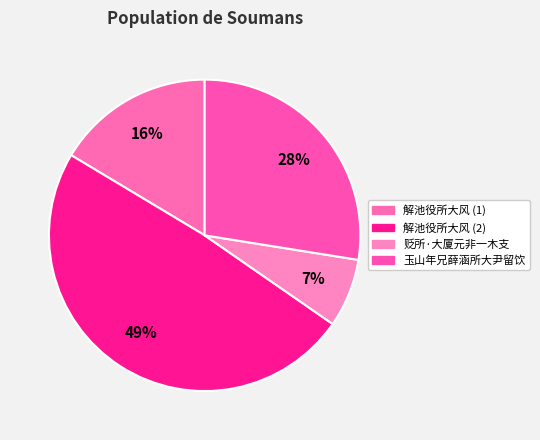

The 贬所·大厦元非一木支 slice represents 7% of the pie. True or false?

True